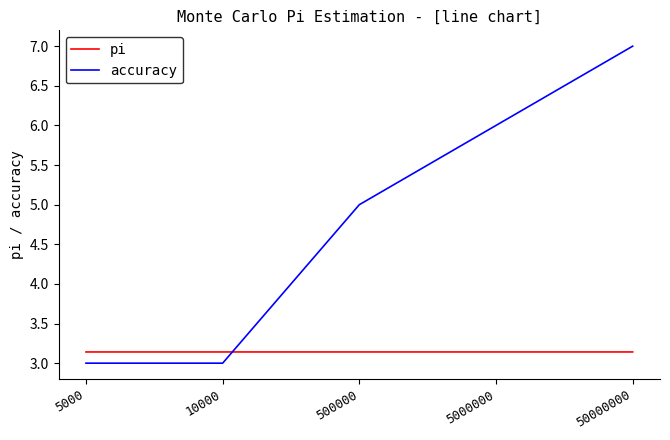

Reading left to right, transcribe all the data shown in this chart.

pi: 3.1	3.1	3.1	3.1	3.1
accuracy: 3.0	3.0	5.0	6.0	7.0